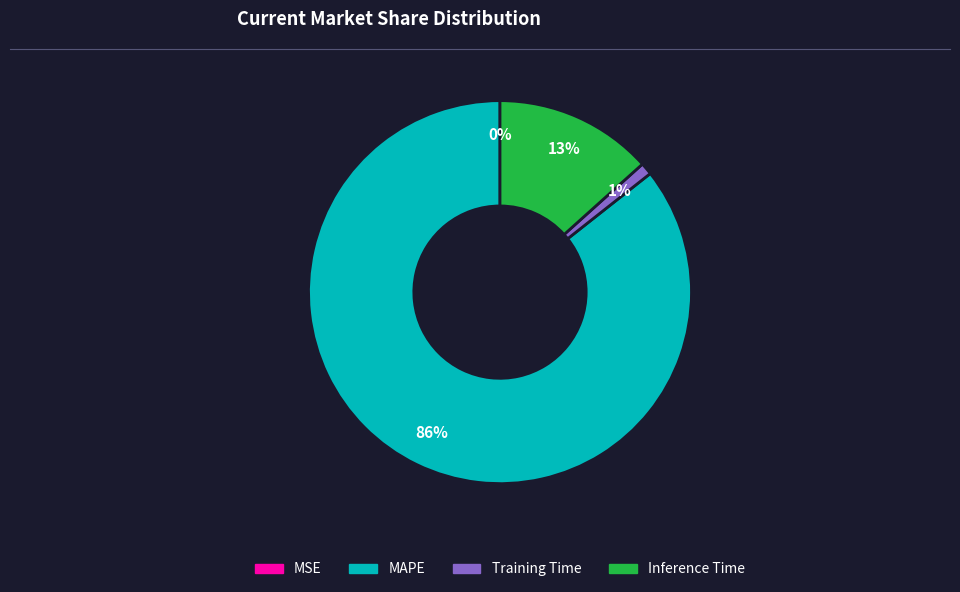

What percentage is the MAPE slice, to the nearest percent?

86%